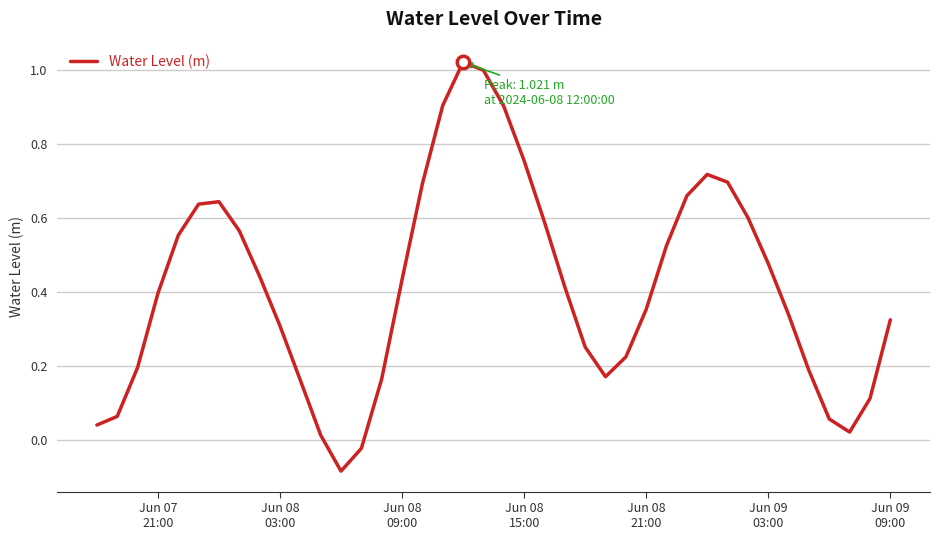

What is the difference between the maximum and minimum values?

1.1